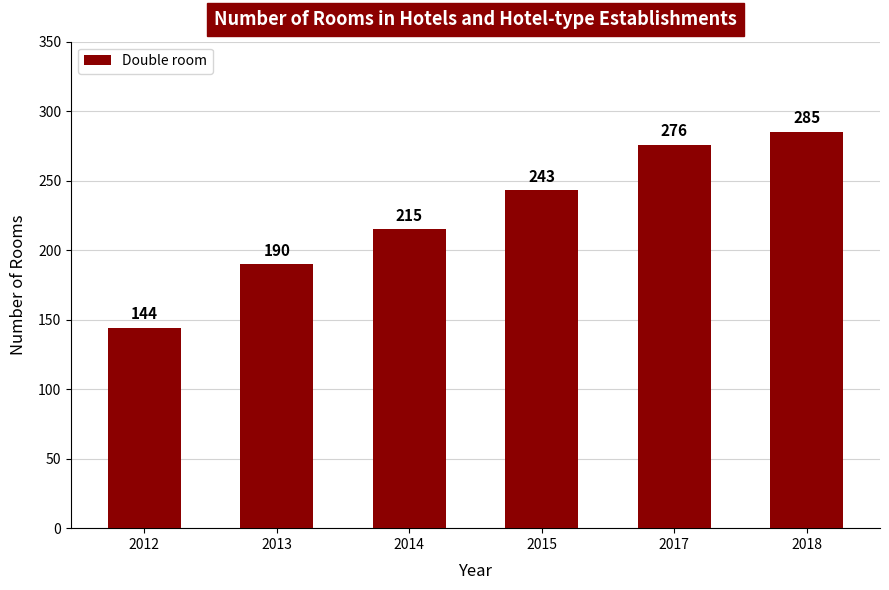

Where is the data nearest to the value 214?

2014